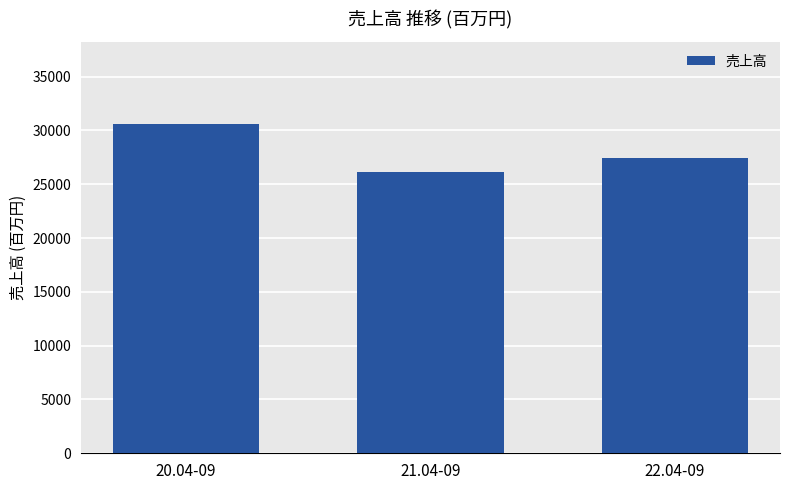

How many data points are less than 27470?

1